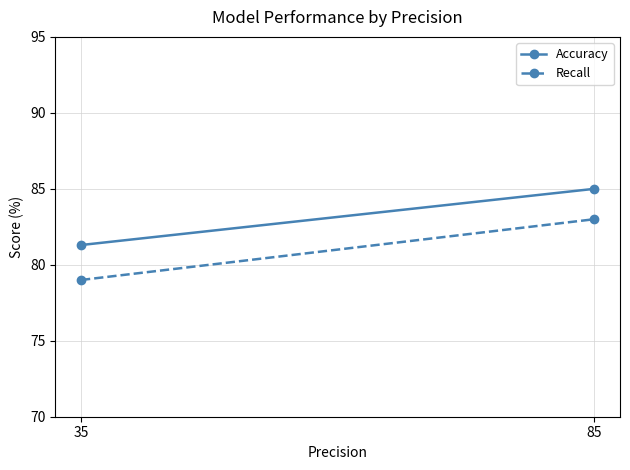

What is the approximate value of Recall at 35?

79.0